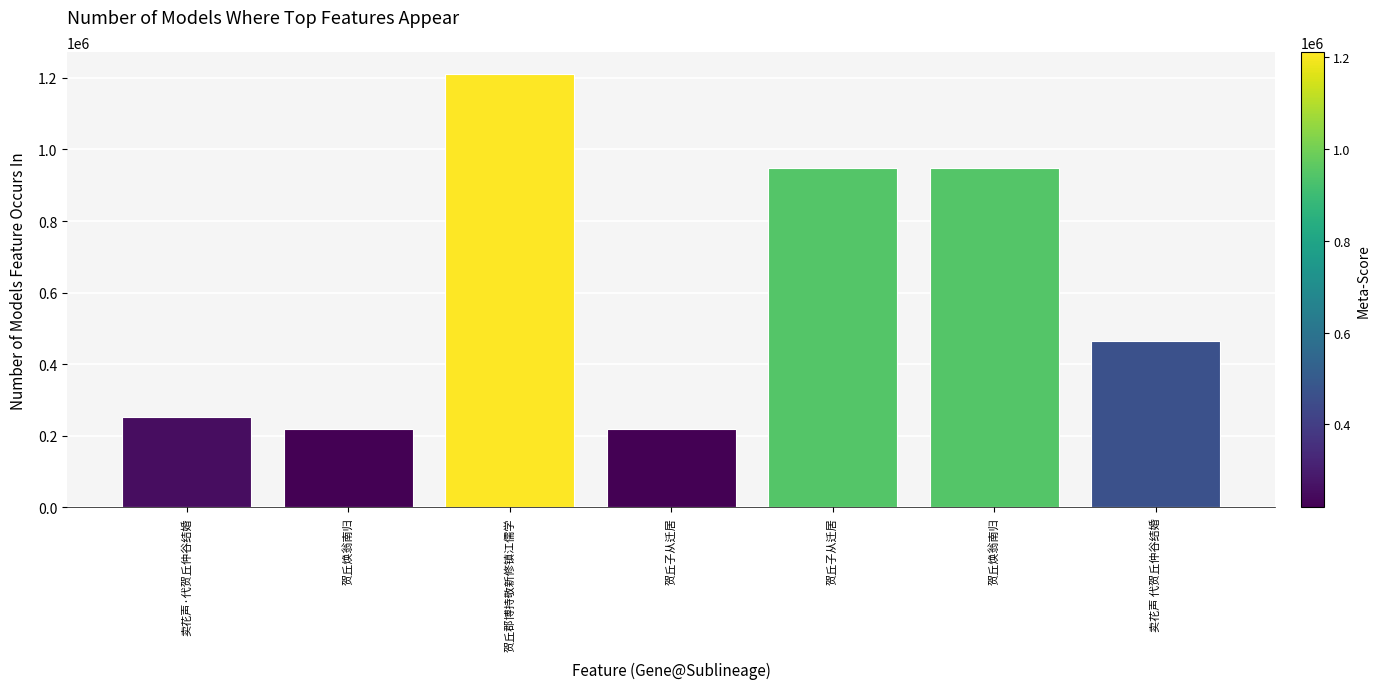

Reading left to right, list all the values displayed in this chart.

251449	218742	1211637	218803	947568	947569	464324